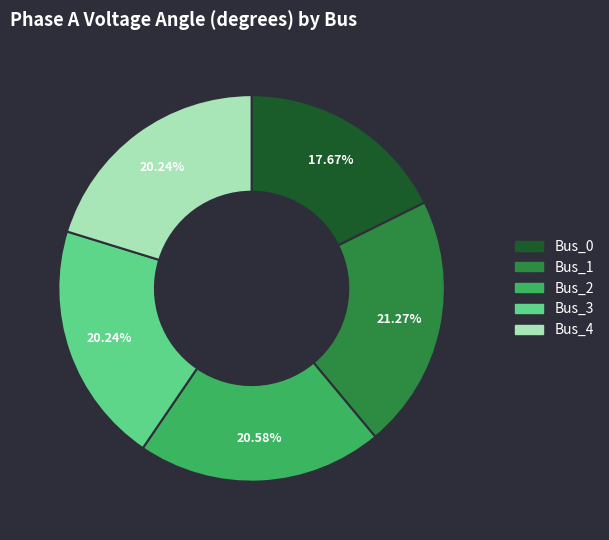

To the nearest percent, what is the combined percentage of Bus_4 and Bus_1?

42%